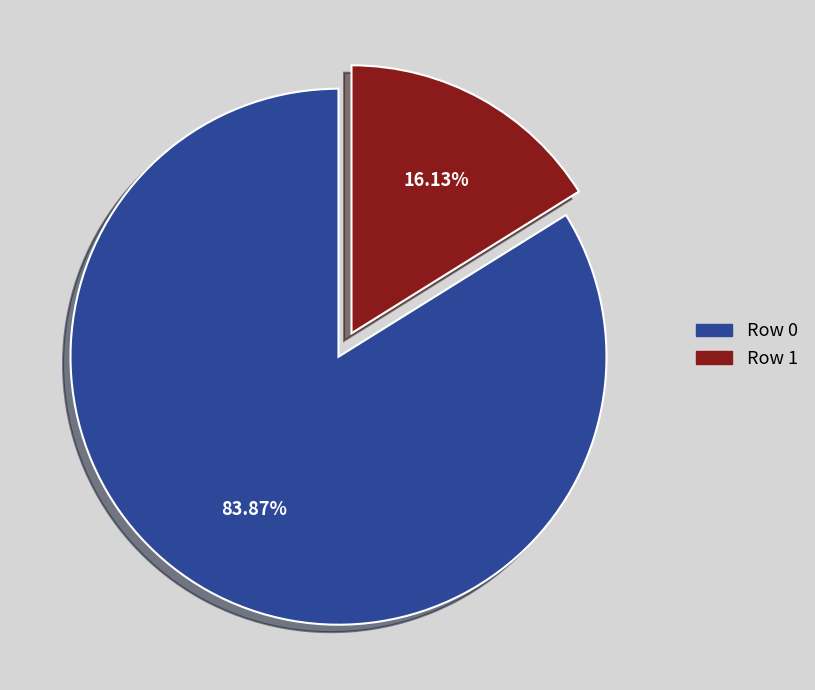

What is the smallest slice in the pie chart?

Row 1